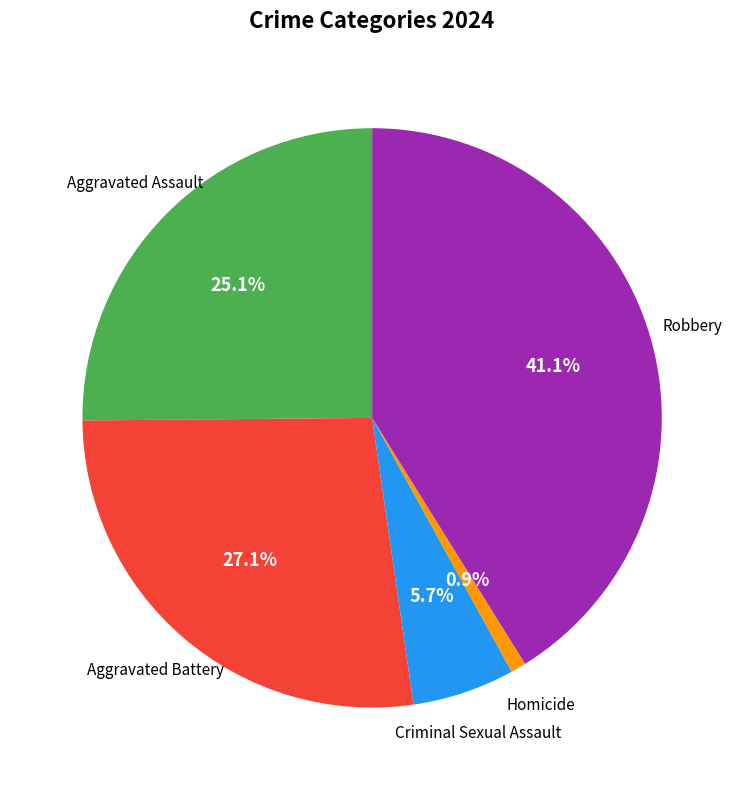

Rank the categories by value from lowest to highest.

Homicide, Criminal Sexual Assault, Aggravated Assault, Aggravated Battery, Robbery